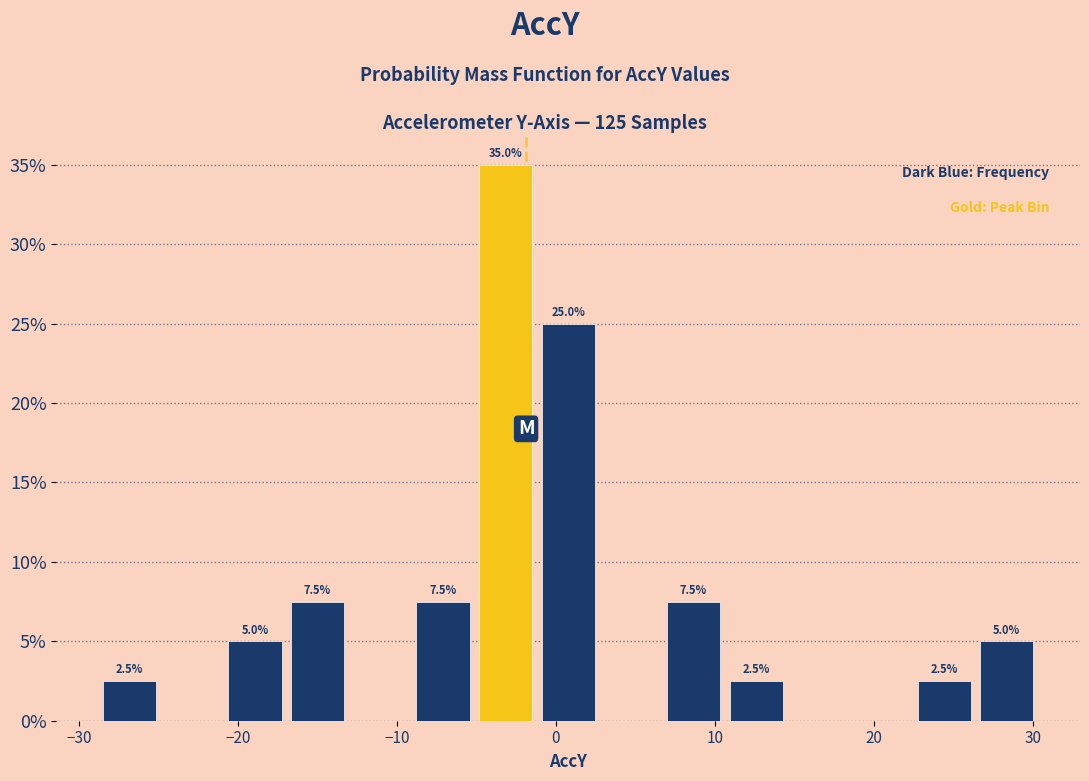

Around what value on the x-axis is the tallest bar? Give the approximate position of its centre, as read against the axis.

-3